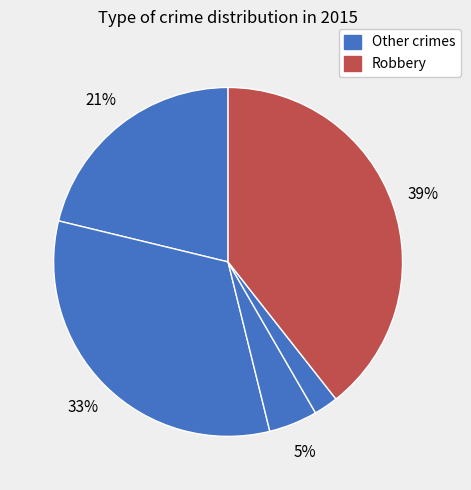

To the nearest percent, what is the difference between the largest and smallest slice percentages?

37%